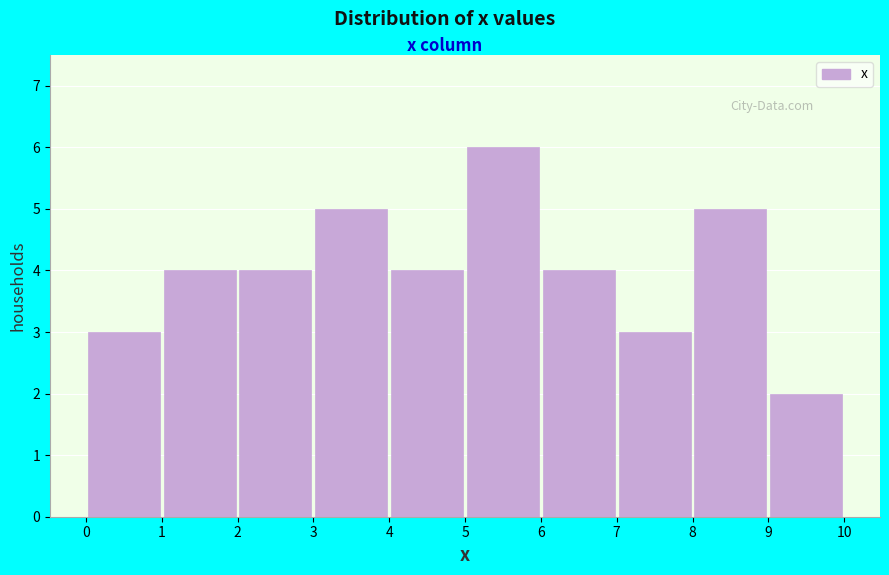

Reading left to right, list every bar in this chart as the range it spans on the x-axis followed by its height. The values are not printed on the chart, so give them approximately, as read against the axis.

0 to 1: 3
1 to 2: 4
2 to 3: 4
3 to 4: 5
4 to 5: 4
5 to 6: 6
6 to 7: 4
7 to 8: 3
8 to 9: 5
9 to 10: 2